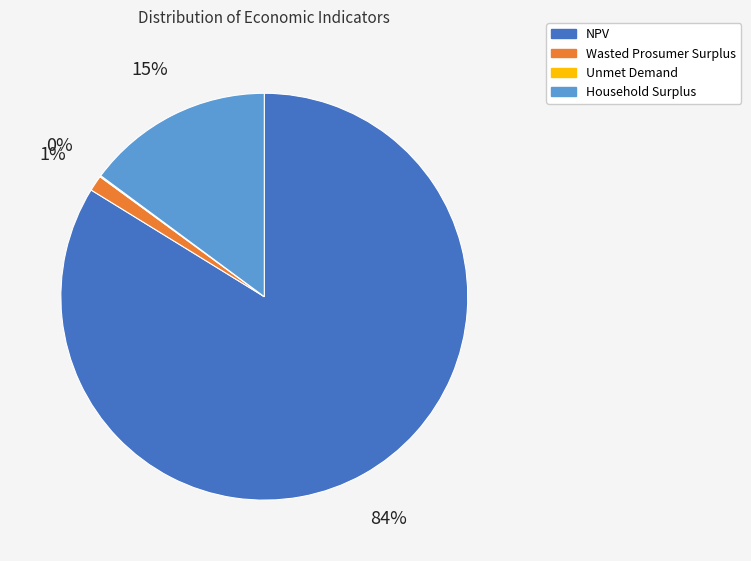

Is the sum of NPV and Wasted Prosumer Surplus greater than half?

Yes